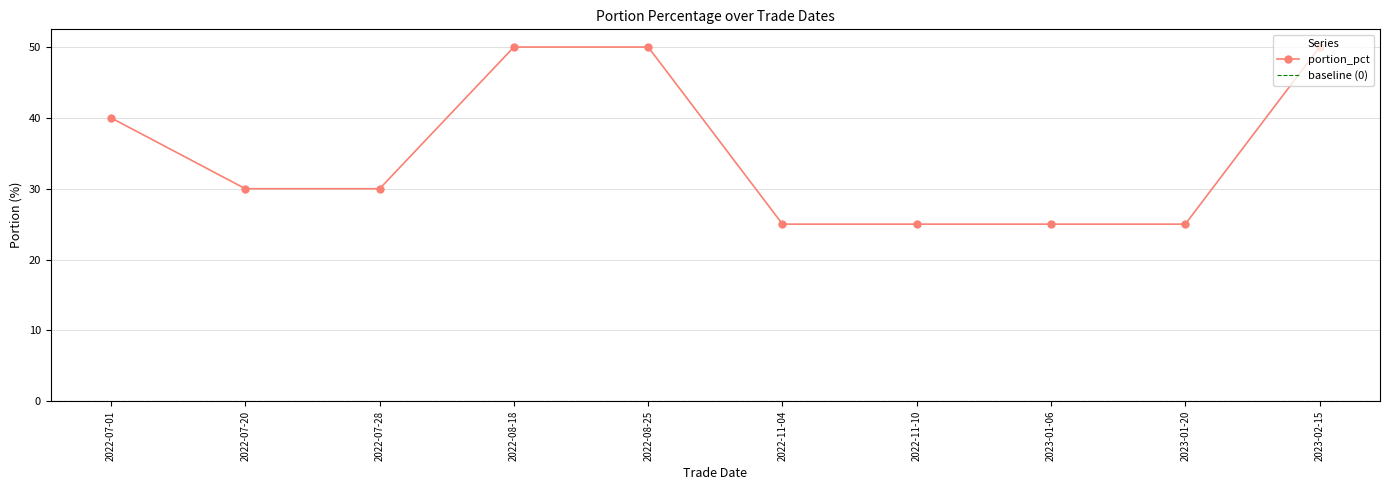

What is the difference between the values at 2022-07-20 and 2022-07-01?

10